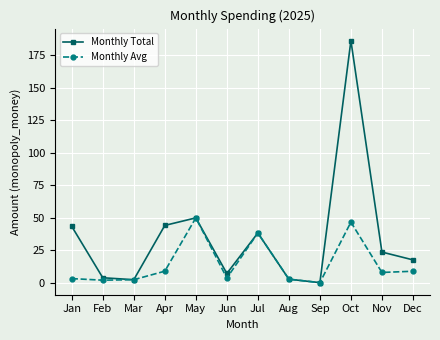

At Nov, list the series in order from smallest to largest.

Monthly Avg, Monthly Total